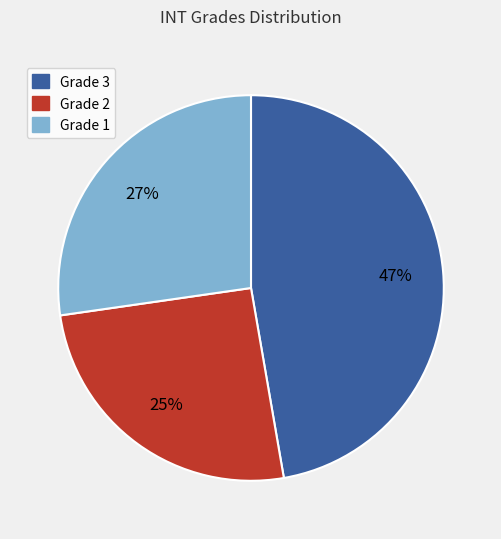

To the nearest percent, what is the combined percentage of Grade 3 and Grade 1?

75%